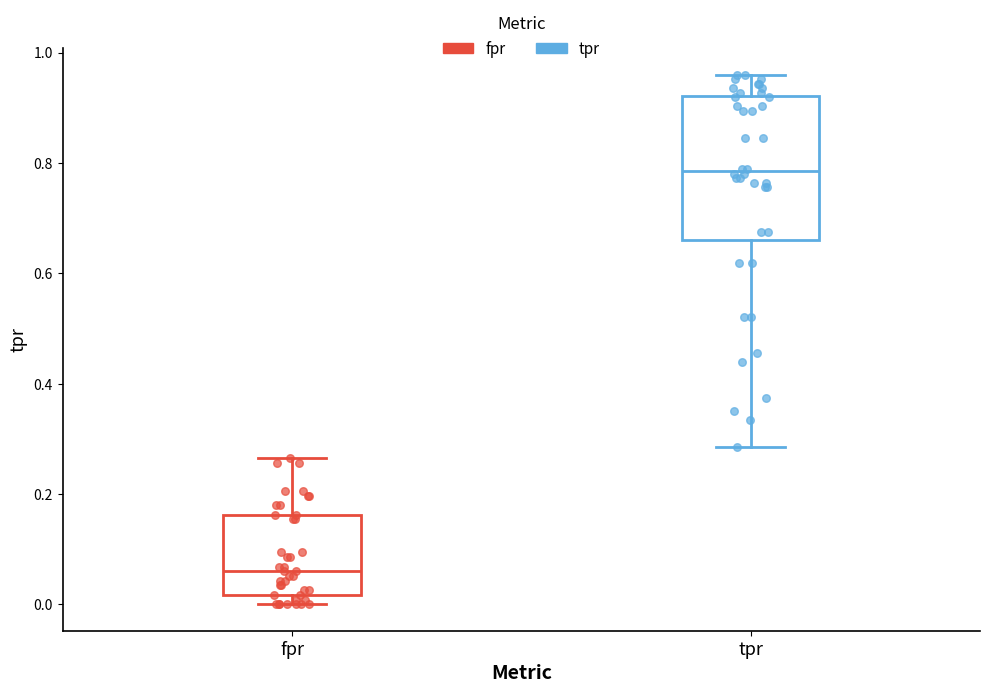

Reading left to right, transcribe this box plot: for each box, give where its median line is, the range the box spans, and where its two whiskers end, as read against the y-axis. The values are not printed on the chart, so give them approximately, as read against the axis.

fpr: median 0.06, box 0.02 to 0.16, whiskers 0.00 to 0.26
tpr: median 0.78, box 0.66 to 0.92, whiskers 0.28 to 0.96